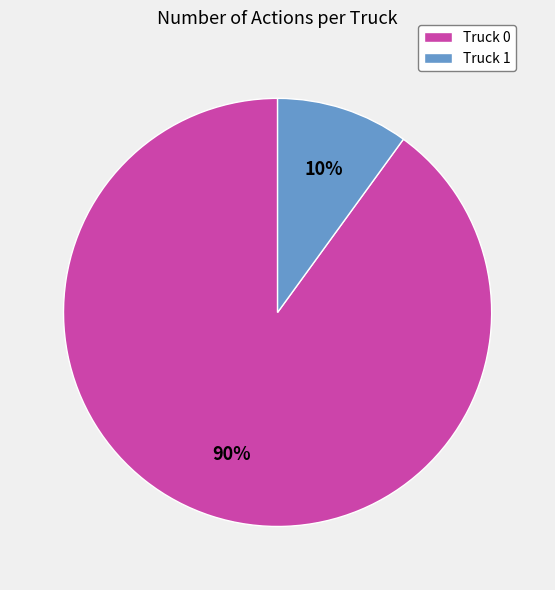

True or false: Truck 1 accounts for 4% of the total.

False